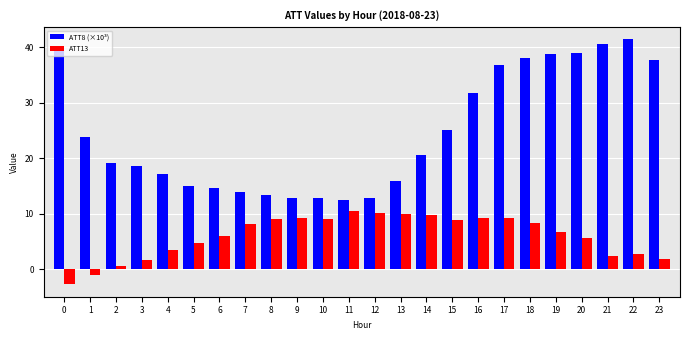

Is it true that ATT13 equals 13.7 at 15?

False